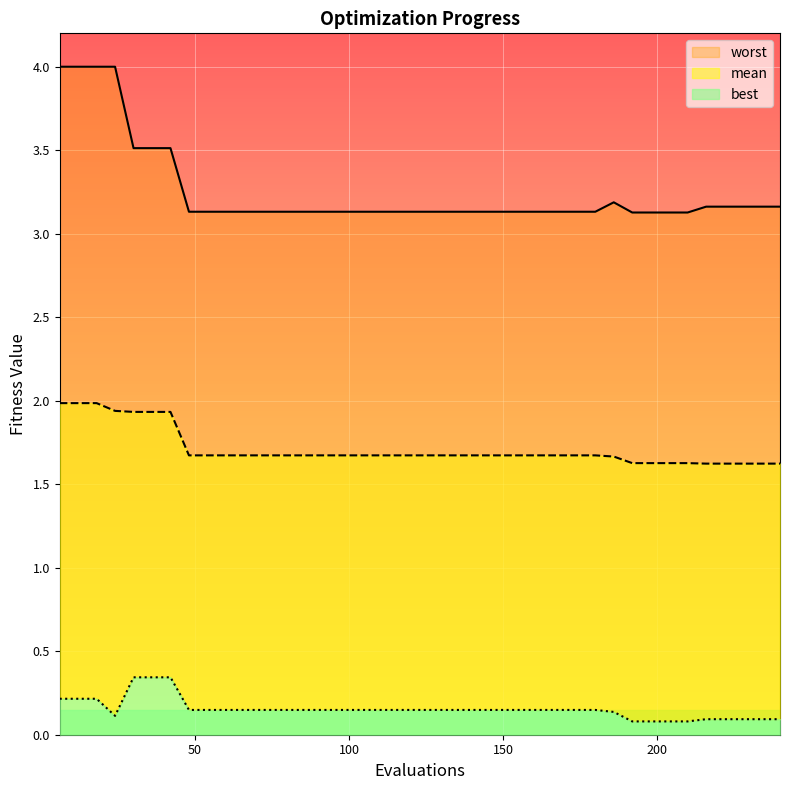

Reading left to right, transcribe all the data shown in this chart.

mean: 6=2.0	12=2.0	18=2.0	24=1.9	30=1.9	36=1.9	42=1.9	48=1.7	54=1.7	60=1.7	66=1.7	72=1.7	78=1.7	84=1.7	90=1.7	96=1.7	102=1.7	108=1.7	114=1.7	120=1.7	126=1.7	132=1.7	138=1.7	144=1.7	150=1.7	156=1.7	162=1.7	168=1.7	174=1.7	180=1.7	186=1.7	192=1.6	198=1.6	204=1.6	210=1.6	216=1.6	222=1.6	228=1.6	234=1.6	240=1.6
best: 6=0.2	12=0.2	18=0.2	24=0.1	30=0.3	36=0.3	42=0.3	48=0.1	54=0.1	60=0.1	66=0.1	72=0.1	78=0.1	84=0.1	90=0.1	96=0.1	102=0.1	108=0.1	114=0.1	120=0.1	126=0.1	132=0.1	138=0.1	144=0.1	150=0.1	156=0.1	162=0.1	168=0.1	174=0.1	180=0.1	186=0.1	192=0.1	198=0.1	204=0.1	210=0.1	216=0.1	222=0.1	228=0.1	234=0.1	240=0.1
worst: 6=4.0	12=4.0	18=4.0	24=4.0	30=3.5	36=3.5	42=3.5	48=3.1	54=3.1	60=3.1	66=3.1	72=3.1	78=3.1	84=3.1	90=3.1	96=3.1	102=3.1	108=3.1	114=3.1	120=3.1	126=3.1	132=3.1	138=3.1	144=3.1	150=3.1	156=3.1	162=3.1	168=3.1	174=3.1	180=3.1	186=3.2	192=3.1	198=3.1	204=3.1	210=3.1	216=3.2	222=3.2	228=3.2	234=3.2	240=3.2